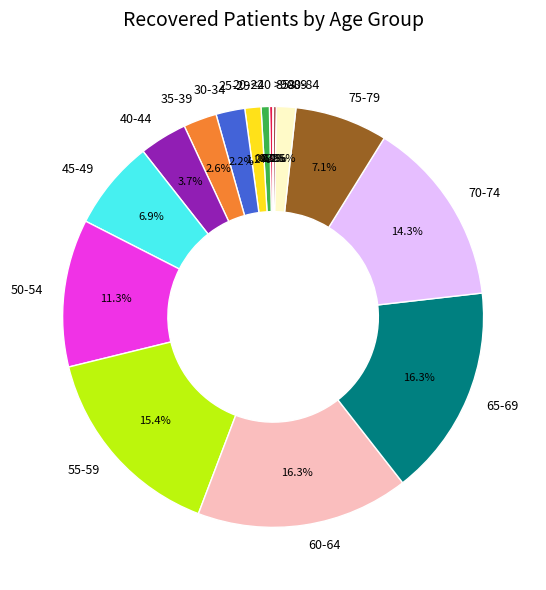

Is there any slice that represents more than half of the pie?

No